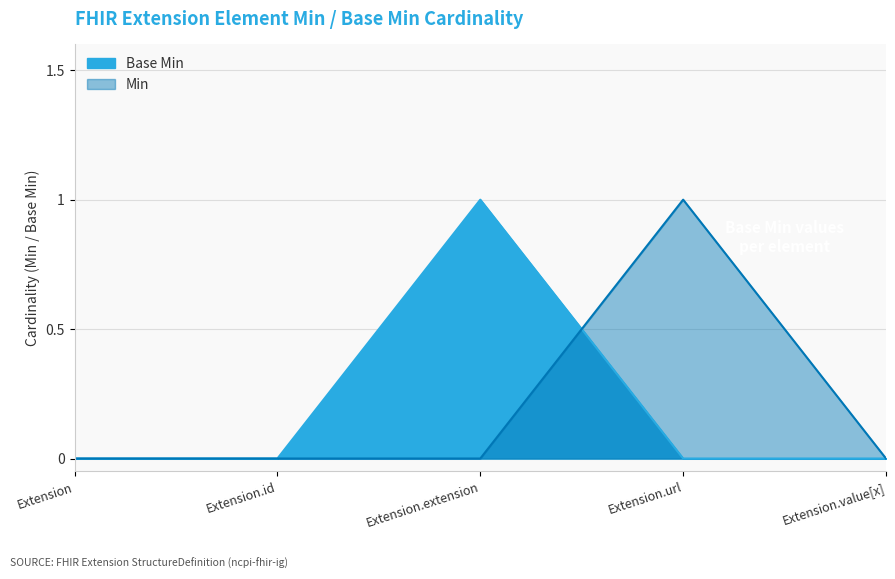

The chart shows a value of 0 at Extension.url. True or false?

True